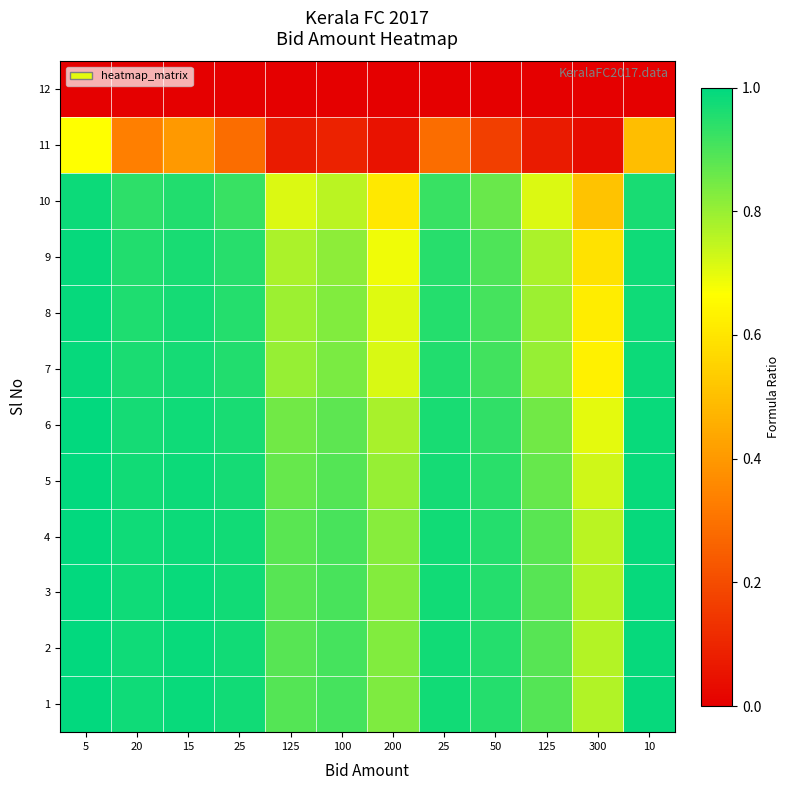

How many data points does each series have?

12